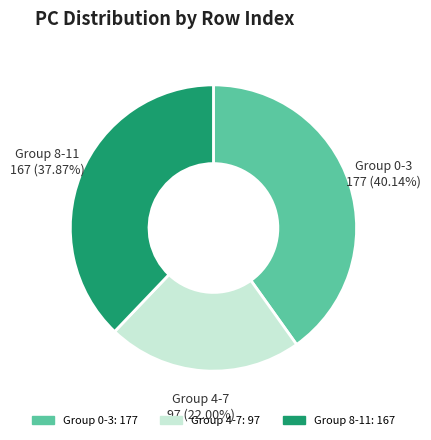

How many slices are in this pie chart?

3